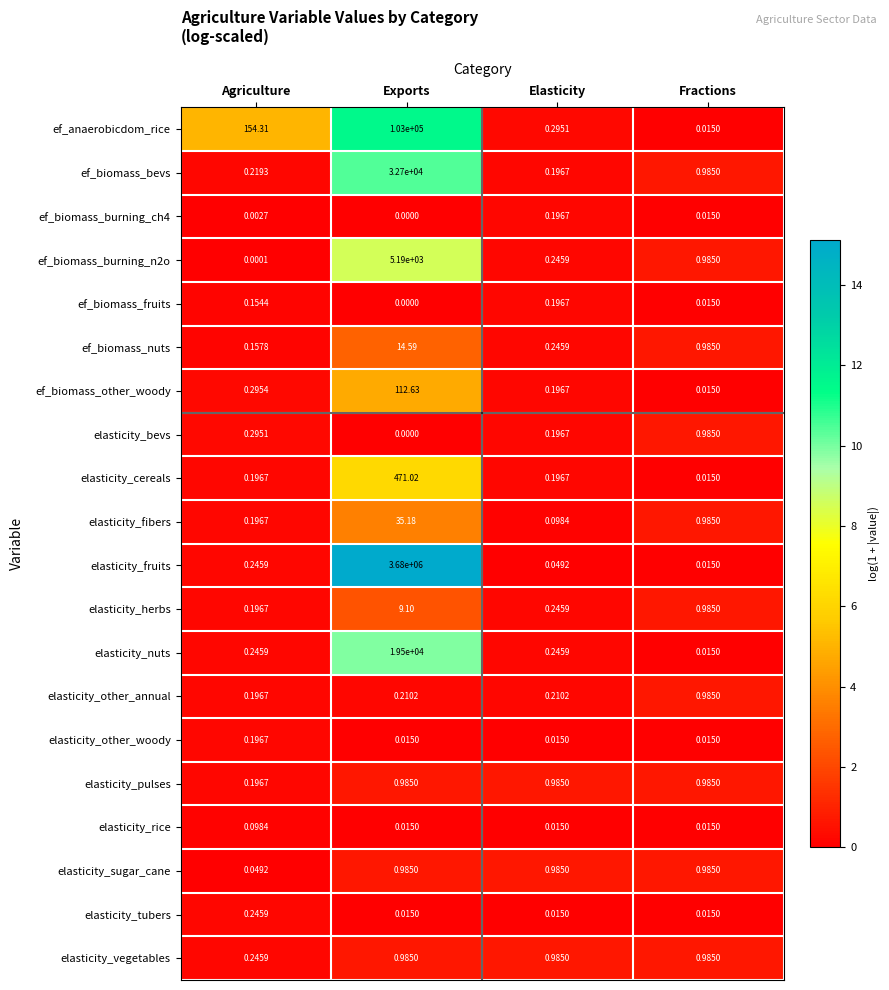

Which series has the largest total across all categories?

elasticity_fruits